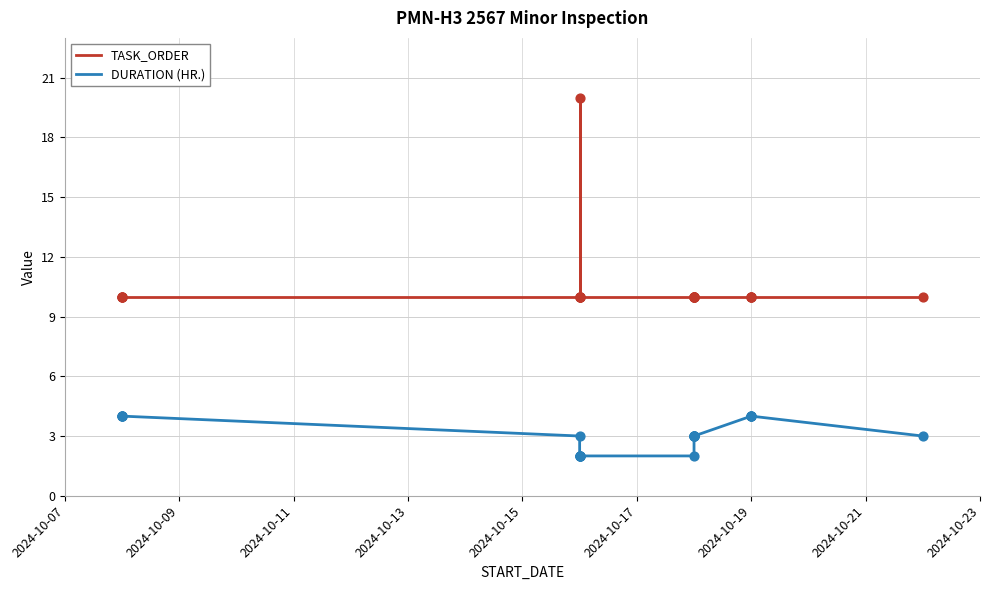

What is the total value across all series at 2024-10-09?

14